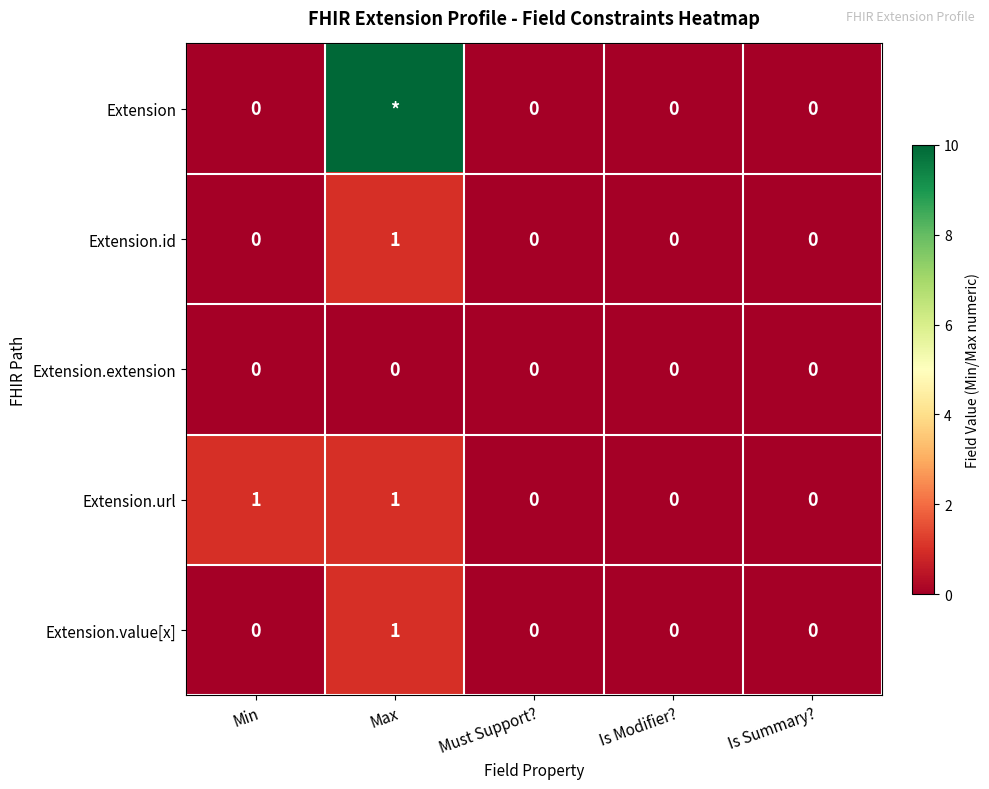

How many positive values does the Extension.id series have?

1